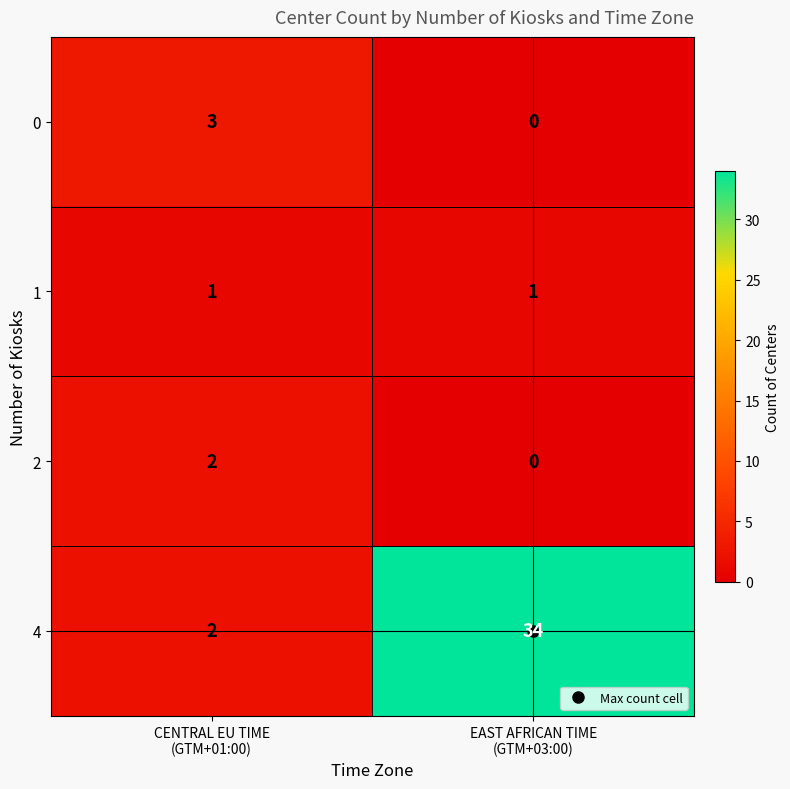

What is the difference between the highest and lowest values at EAST AFRICAN TIME
(GTM+03:00)?

34